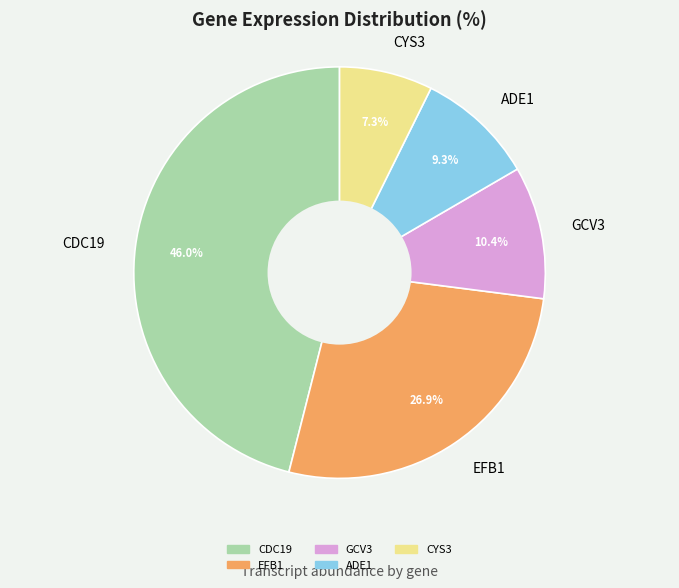

What portion of the pie excludes GCV3?

89.6%